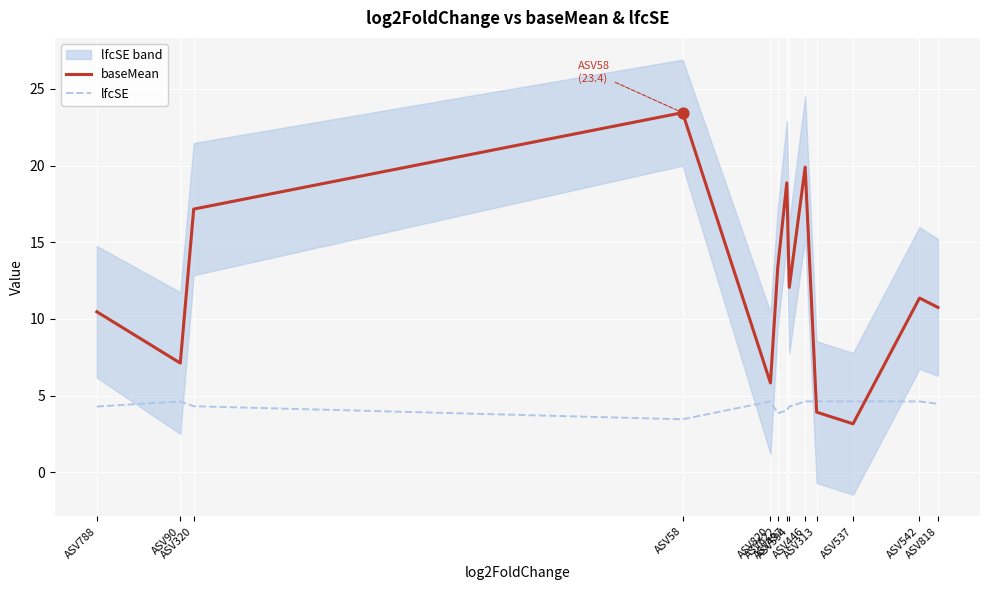

What is the total value across all series at ASV537?

7.8